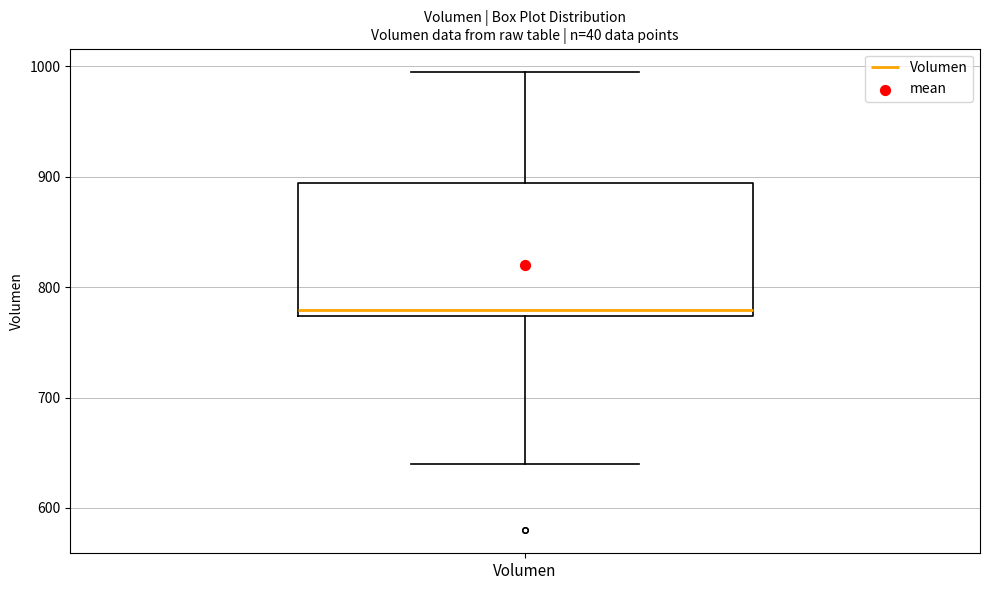

Transcribe this box plot: give where the median line is, the range the box spans, and where the two whiskers end, as read against the y-axis. The values are not printed on the chart, so give them approximately, as read against the axis.

median 780, box 770 to 890, whiskers 640 to 1000